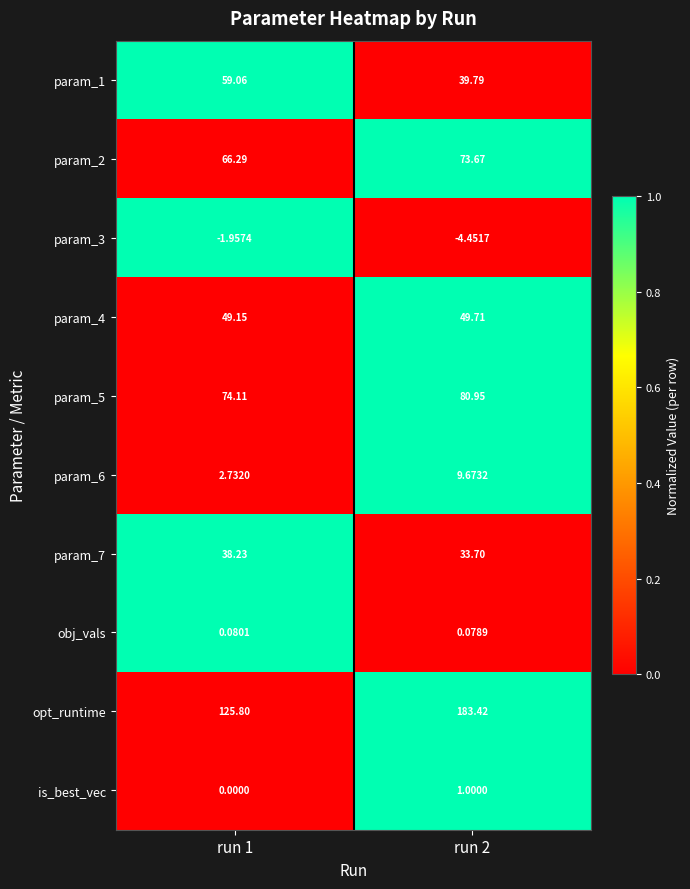

Which series has the largest range (max minus min)?

opt_runtime